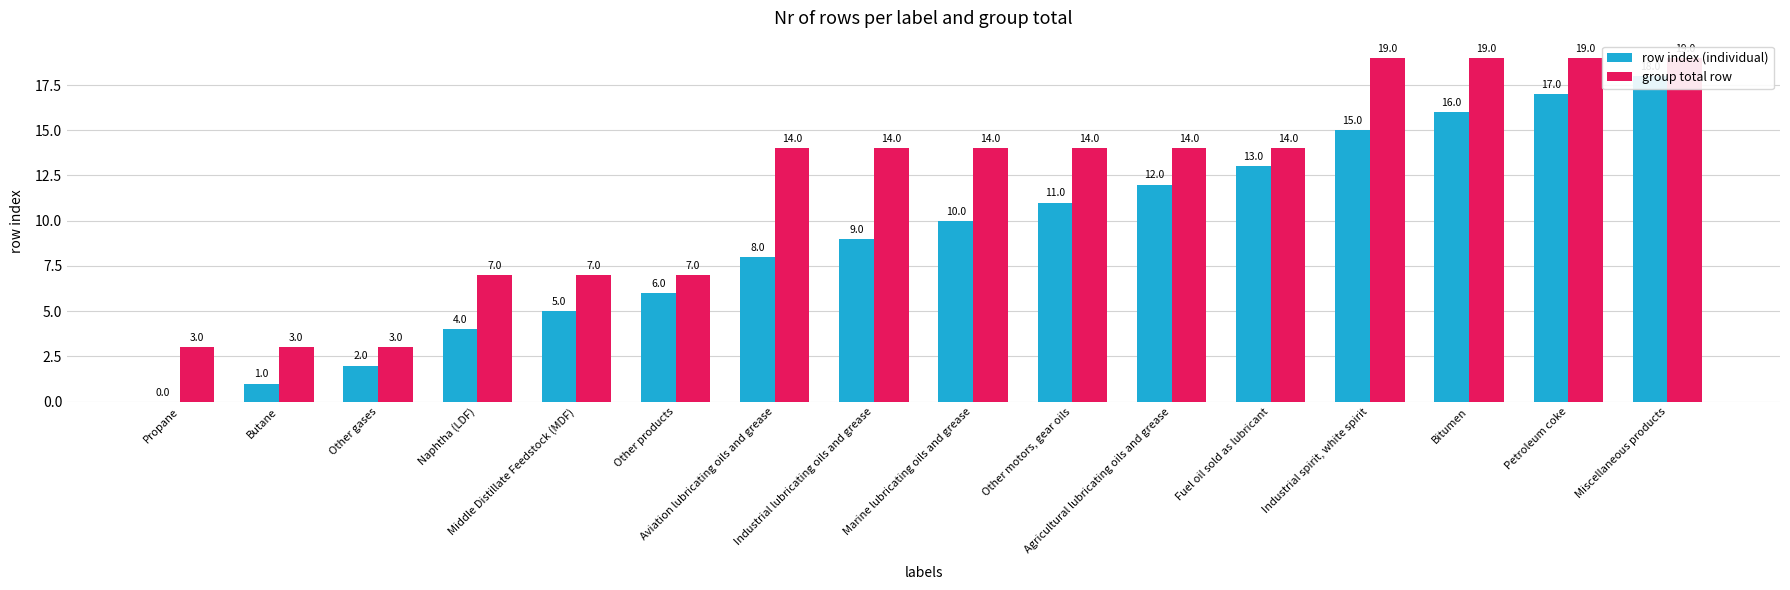

What are all the series names shown in the legend?

row index (individual), group total row